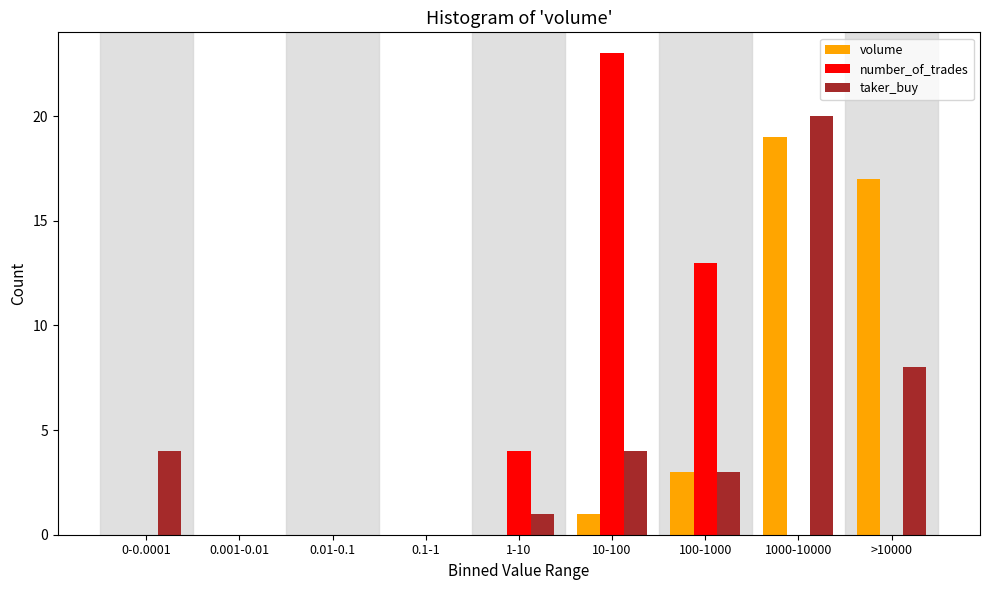

Reading left to right, transcribe all the data shown in this chart.

volume: 0-0.0001=0	0.001-0.01=0	0.01-0.1=0	0.1-1=0	1-10=0	10-100=1	100-1000=3	1000-10000=19	>10000=17
number_of_trades: 0-0.0001=0	0.001-0.01=0	0.01-0.1=0	0.1-1=0	1-10=4	10-100=23	100-1000=13	1000-10000=0	>10000=0
taker_buy: 0-0.0001=4	0.001-0.01=0	0.01-0.1=0	0.1-1=0	1-10=1	10-100=4	100-1000=3	1000-10000=20	>10000=8